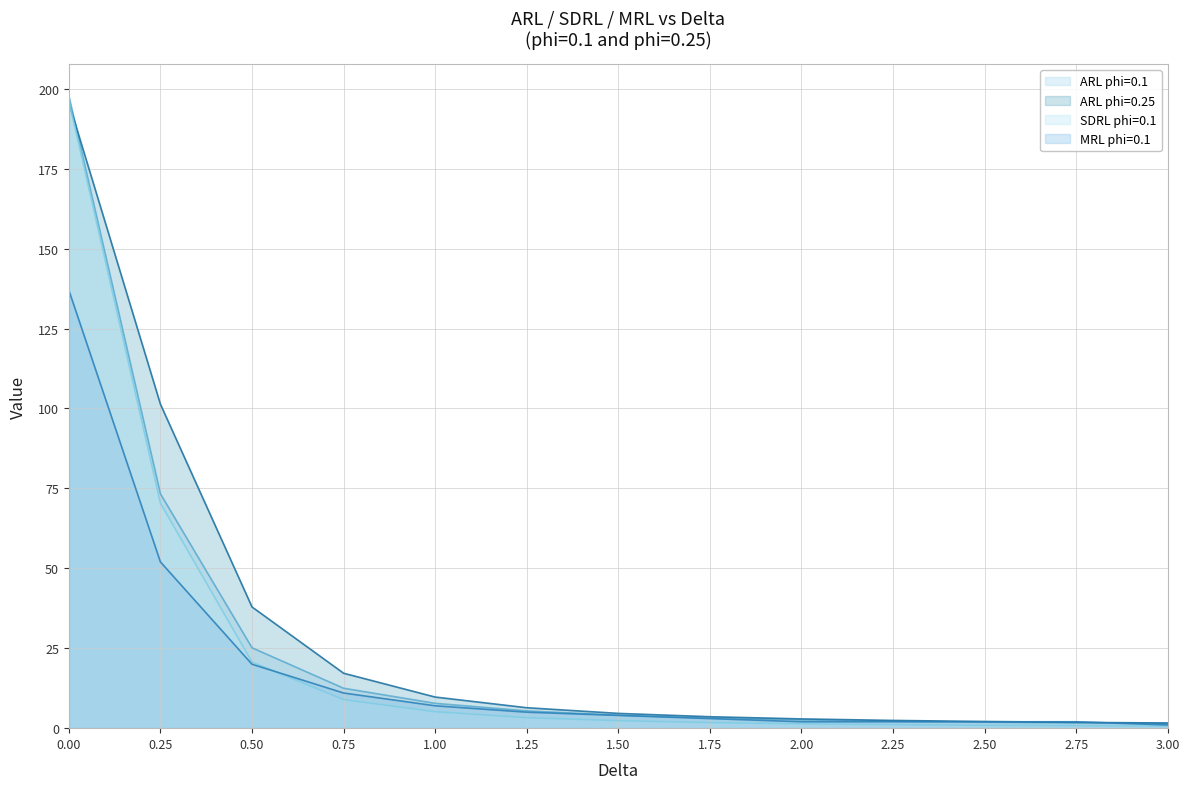

Reading left to right, extract all data points from this chart.

ARL phi=0.1: 0.0=197.8	0.25=73.3	0.5=25.1	0.75=12.5	1.0=7.8	1.25=5.4	1.5=4.1	1.75=3.2	2.0=2.6	2.25=2.2	2.5=1.9	2.75=1.7	3.0=1.5
ARL phi=0.25: 0.0=195.7	0.25=101.3	0.5=37.9	0.75=17.2	1.0=9.7	1.25=6.4	1.5=4.6	1.75=3.6	2.0=2.9	2.25=2.4	2.5=2.1	2.75=1.8	3.0=1.6
SDRL phi=0.1: 0.0=196.4	0.25=70.4	0.5=20.7	0.75=9.0	1.0=5.2	1.25=3.3	1.5=2.4	1.75=1.8	2.0=1.4	2.25=1.1	2.5=0.9	2.75=0.8	3.0=0.6
MRL phi=0.1: 0.0=137.0	0.25=52.0	0.5=20.0	0.75=11.0	1.0=7.0	1.25=5.0	1.5=4.0	1.75=3.0	2.0=2.0	2.25=2.0	2.5=2.0	2.75=2.0	3.0=1.0